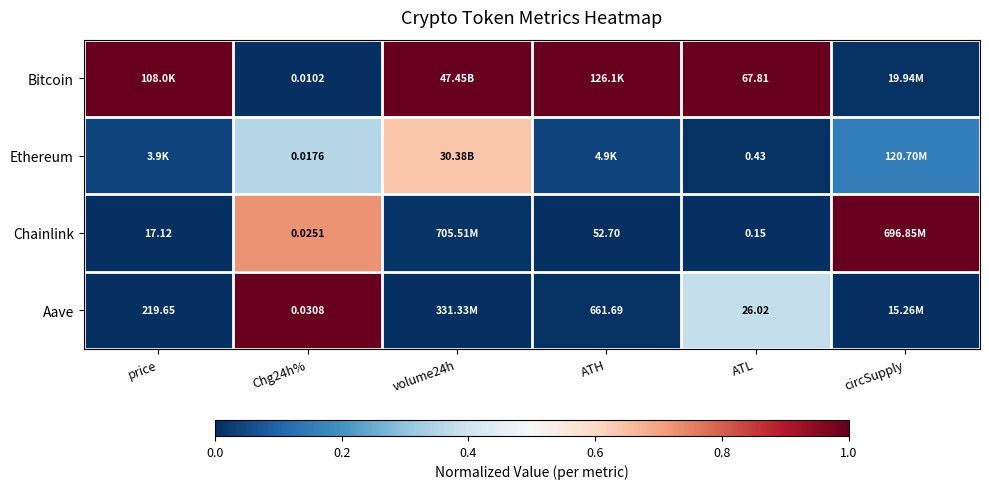

Which series changed the most between Chg24h% and ATL?

Bitcoin